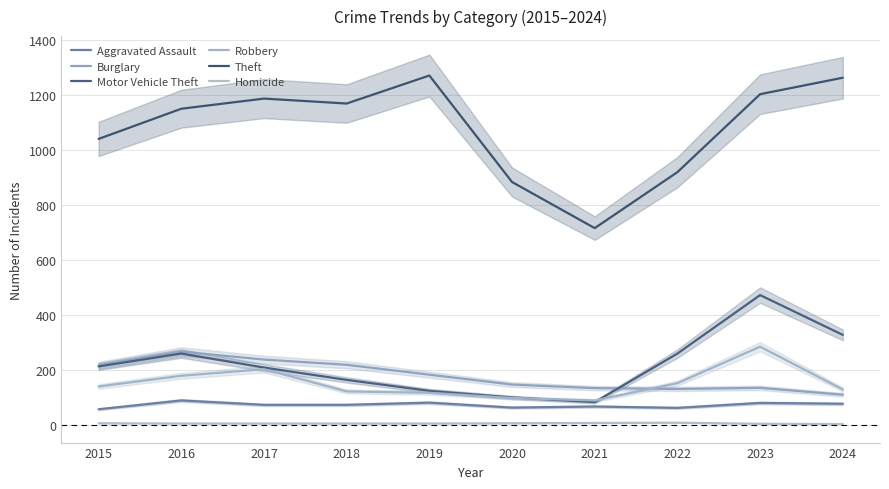

True or false: Aggravated Assault and Robbery cross at least once.

False